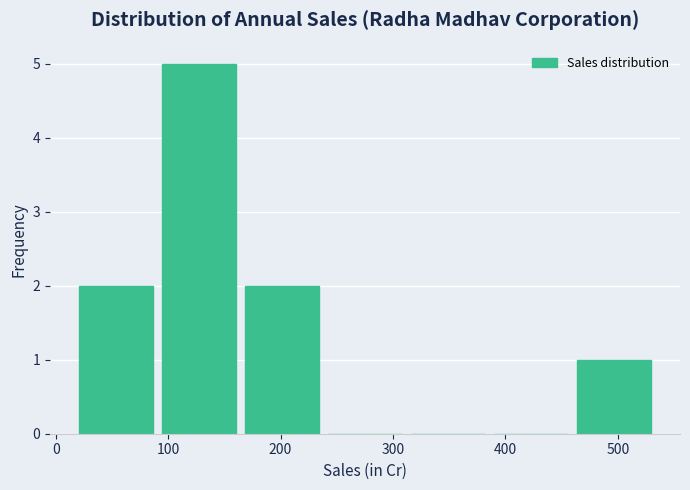

How tall is the bar that spans 460 to 530 on the x-axis? Neither the bar edges nor the heights are printed on the chart, so give them approximately, as read against the axes.

1